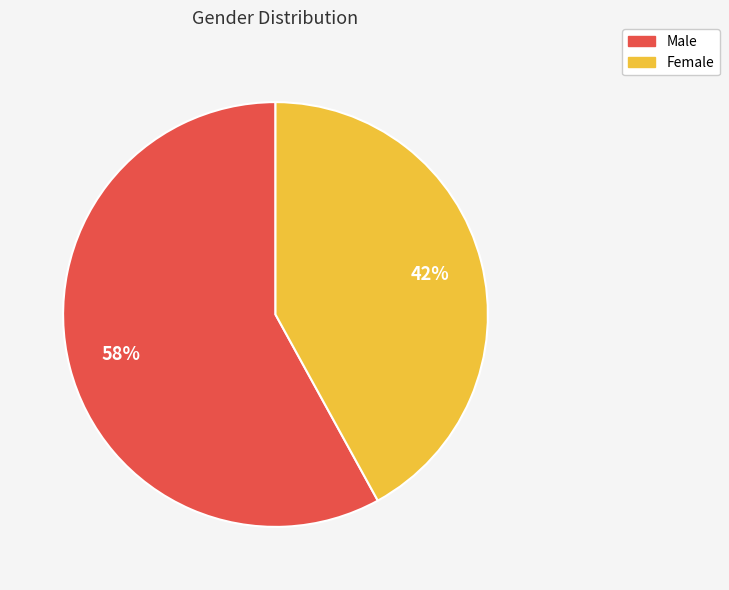

Combined, do Female and Male account for over 50%?

Yes